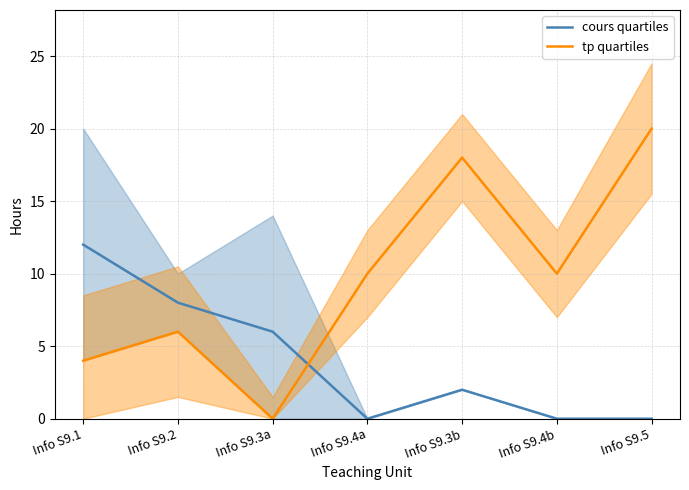

What is the difference between the tp quartiles values at Info S9.4a and Info S9.3b?

8